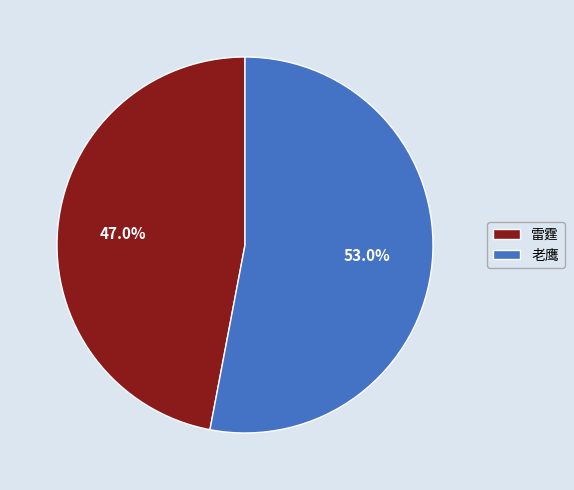

What percentage is NOT represented by 老鹰?

47.0%